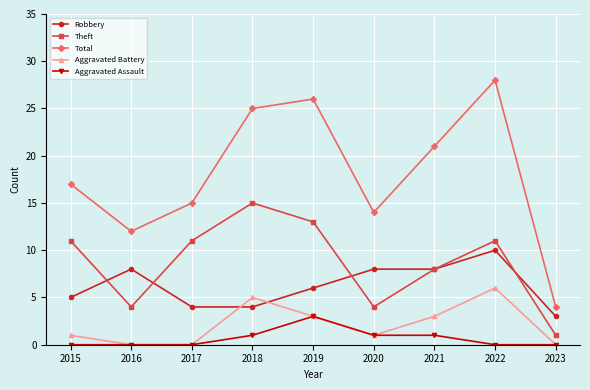

Is the value of Aggravated Battery at 2016 greater than the value of Theft at 2018?

No